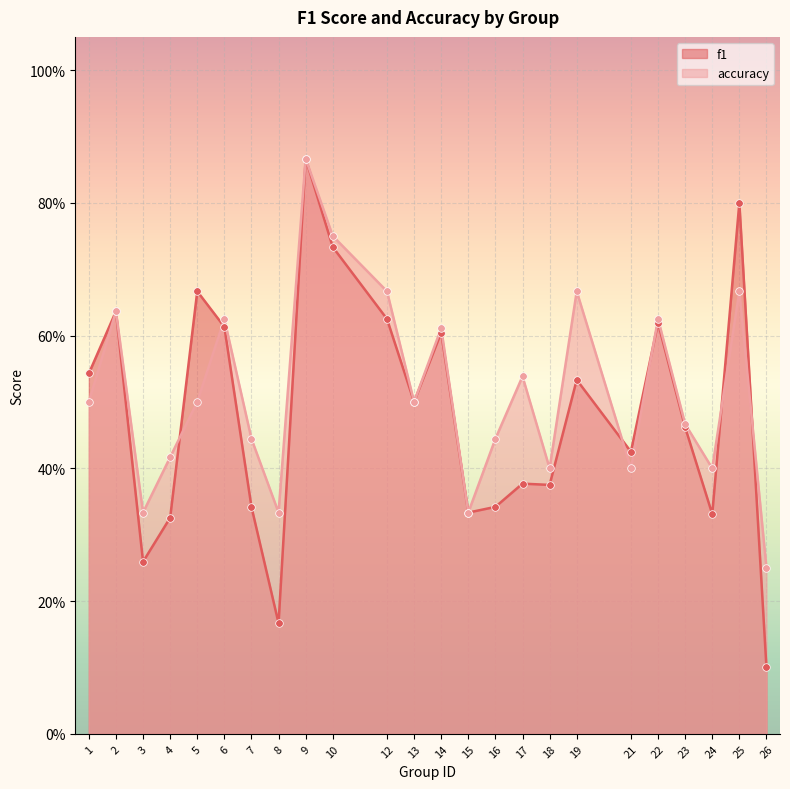

Which series reaches the minimum Y coordinate?

f1